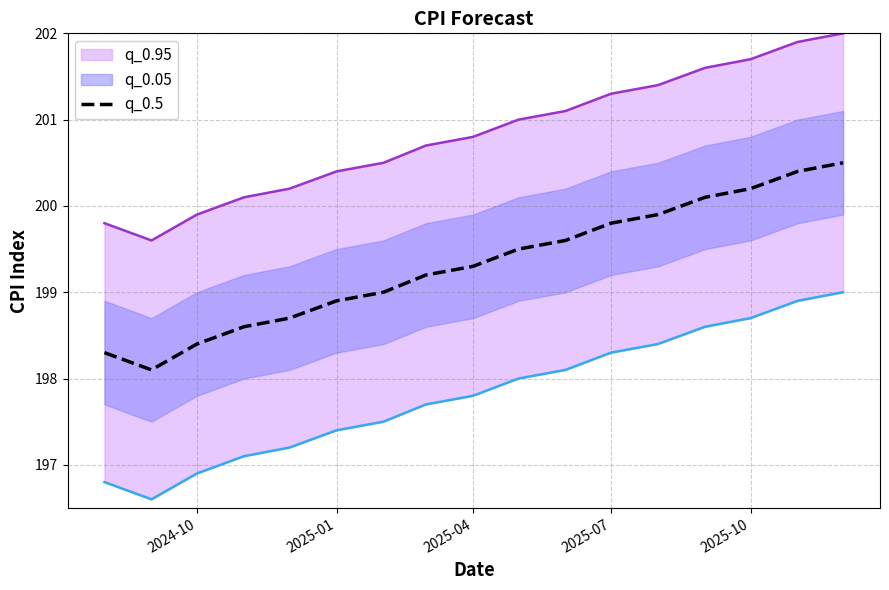

The q_0.5 series shows 198.9 at 2025-01. True or false?

True